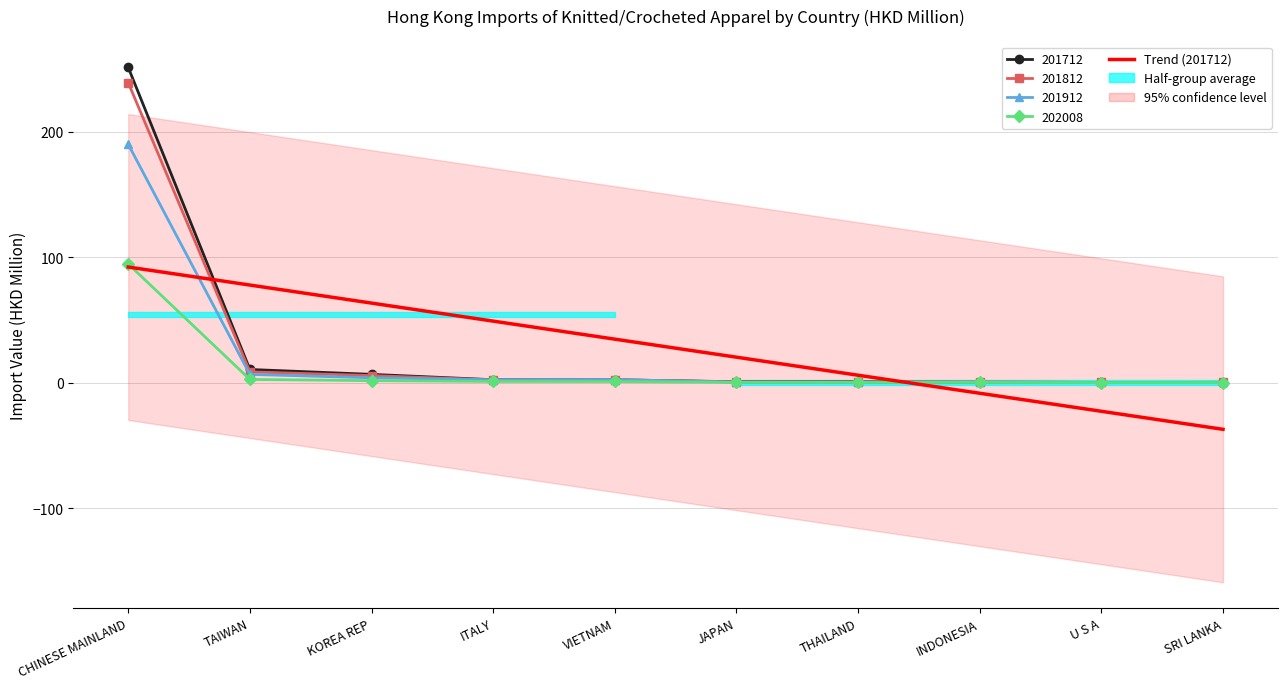

Reading left to right, what are all the values shown in this chart?

201712: CHINESE MAINLAND=251.1	TAIWAN=10.5	KOREA REP=6.6	ITALY=2.3	VIETNAM=2.2	JAPAN=0.7	THAILAND=0.7	INDONESIA=0.2	U S A=0.2	SRI LANKA=0.0
201812: CHINESE MAINLAND=238.9	TAIWAN=8.6	KOREA REP=5.6	ITALY=2.1	VIETNAM=2.3	JAPAN=0.5	THAILAND=0.5	INDONESIA=0.6	U S A=0.2	SRI LANKA=0.1
201912: CHINESE MAINLAND=189.9	TAIWAN=6.6	KOREA REP=3.8	ITALY=2.2	VIETNAM=2.4	JAPAN=0.4	THAILAND=0.3	INDONESIA=0.5	U S A=0.1	SRI LANKA=0.2
202008: CHINESE MAINLAND=94.5	TAIWAN=2.5	KOREA REP=1.6	ITALY=0.9	VIETNAM=0.9	JAPAN=0.2	THAILAND=0.2	INDONESIA=0.1	U S A=0.0	SRI LANKA=0.0